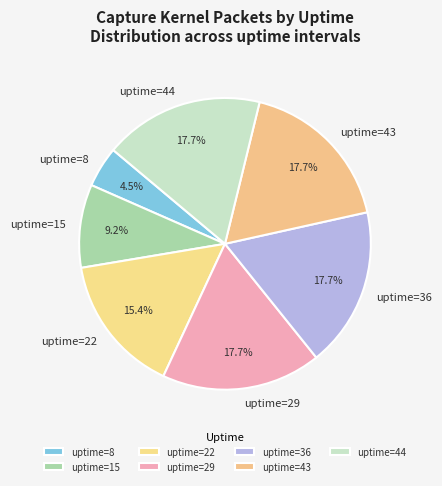

Which has a higher value, uptime=22 or uptime=36?

uptime=36